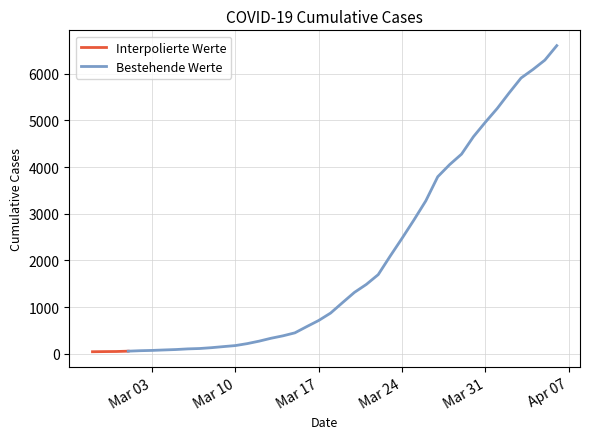

The value at 2020-03-11 is 311. True or false?

False